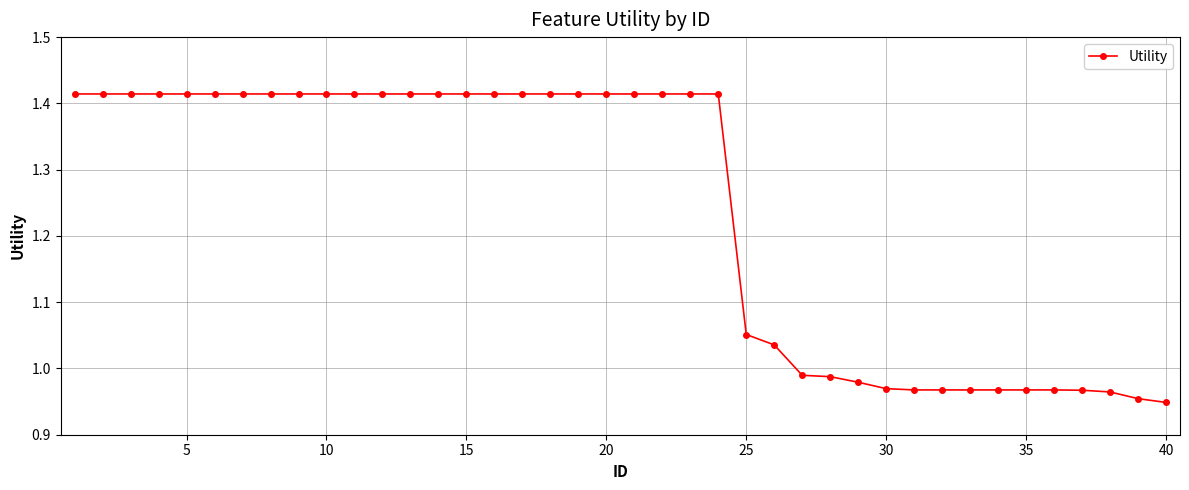

How many data points are above 1?

26